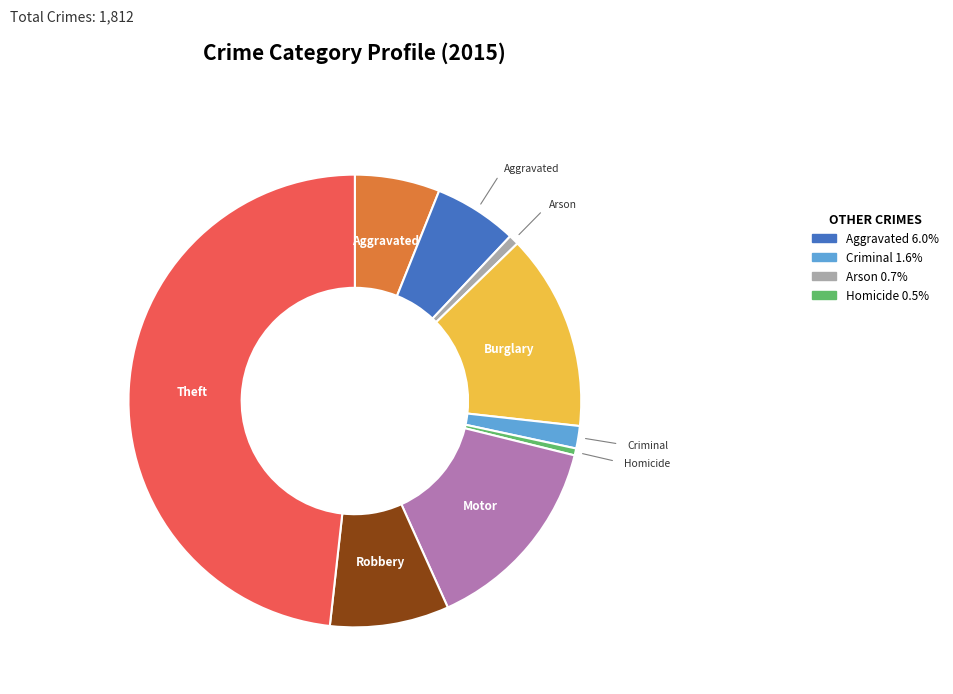

Is there any slice that represents more than half of the pie?

No